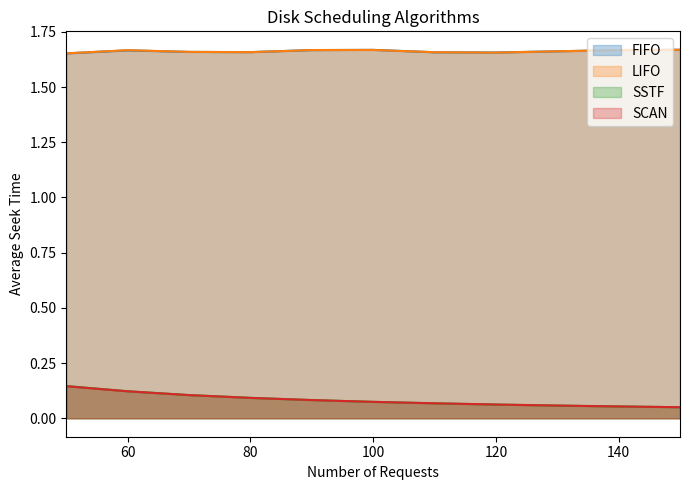

Which series has the largest total across all categories?

LIFO